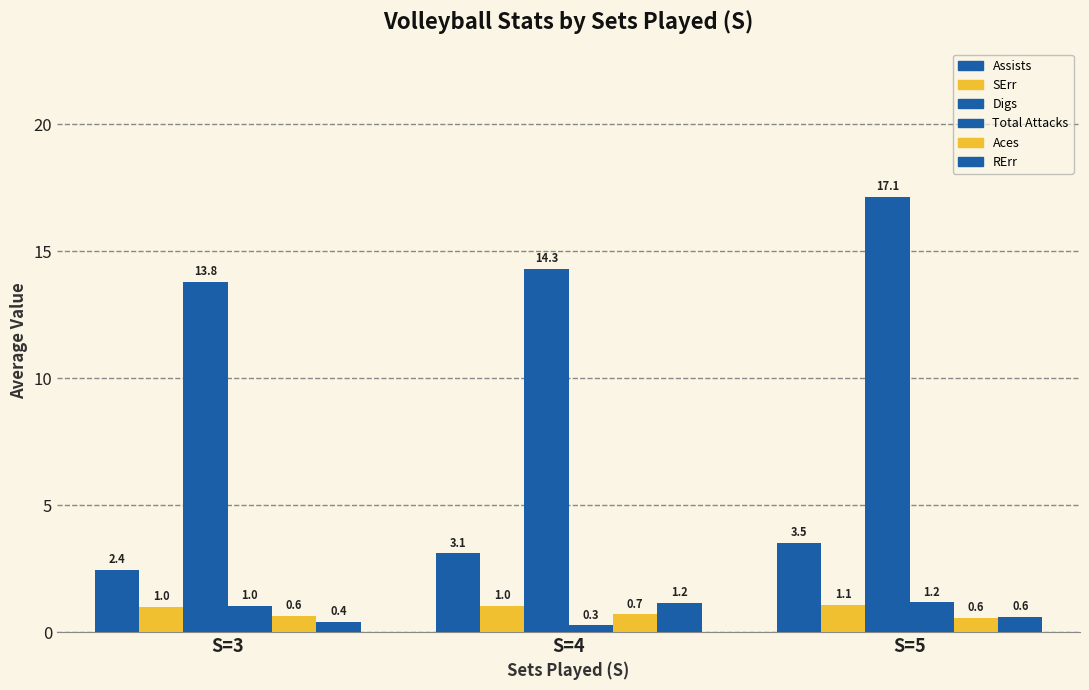

What is the total value across all series at S=3?

19.3